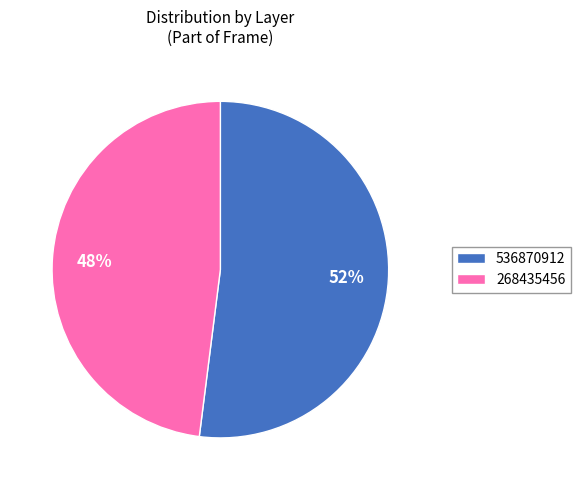

What is the majority slice?

536870912